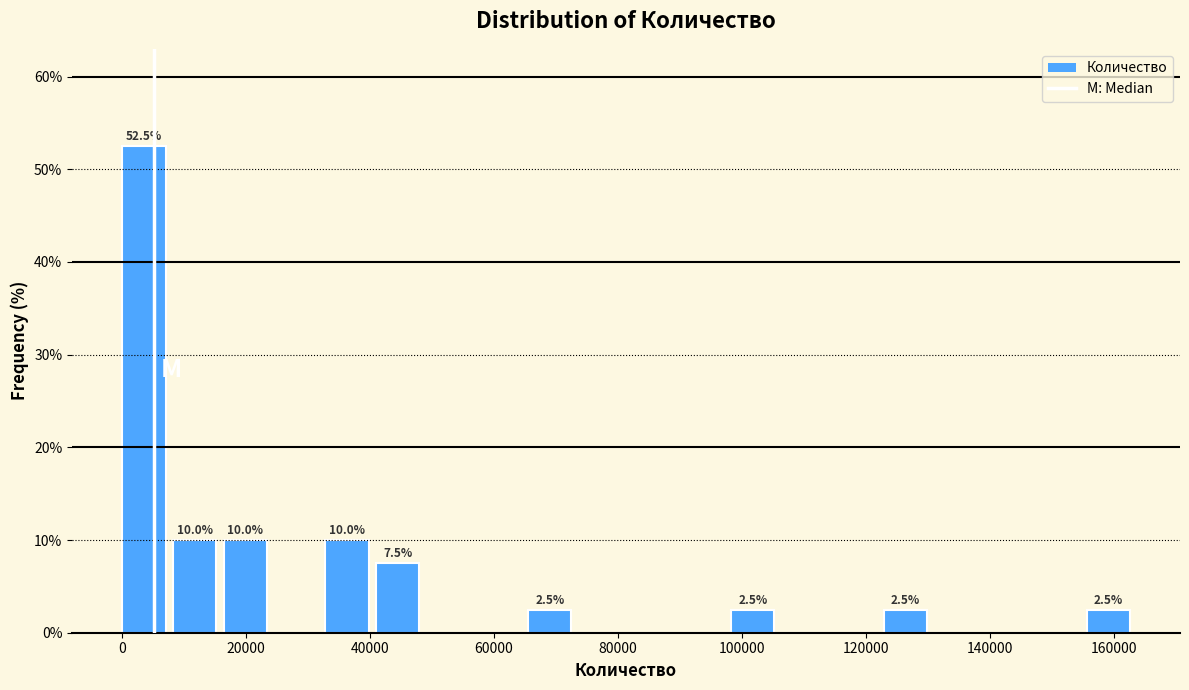

Which range on the x-axis has the tallest bar?

0 to 8000